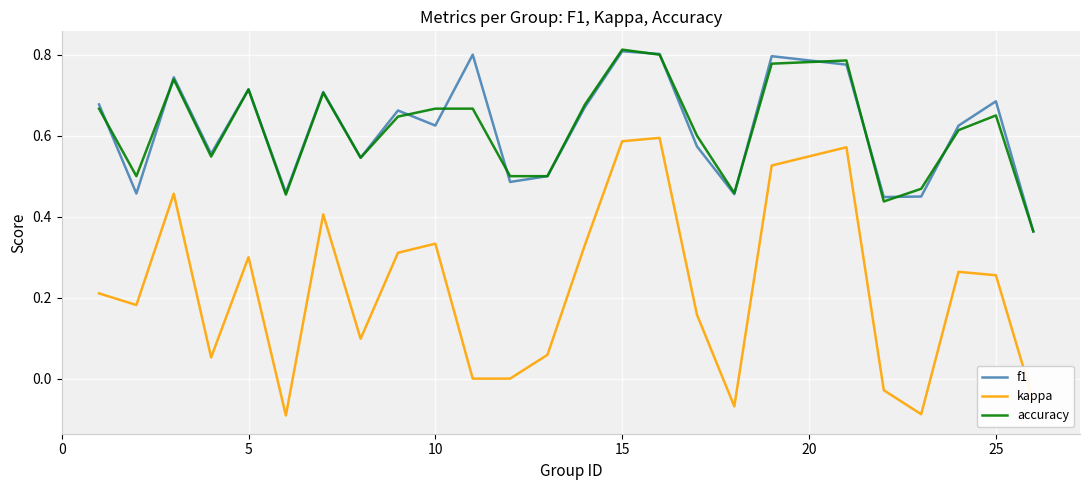

How many f1 values are between 0 and 1?

25